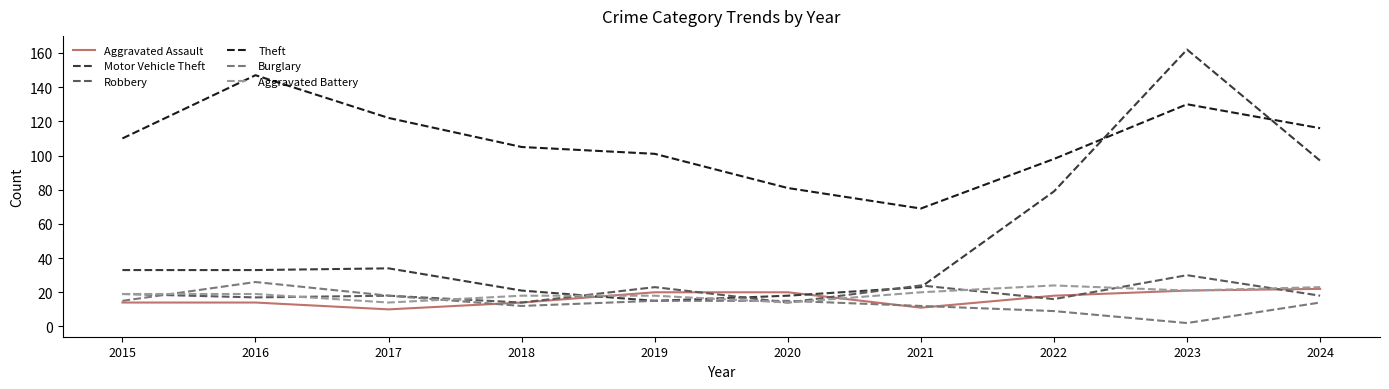

Which category has the lowest value across all series?

2023